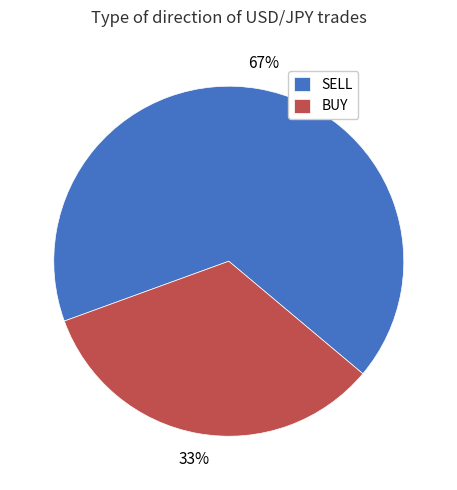

What is the smallest slice in the pie chart?

BUY